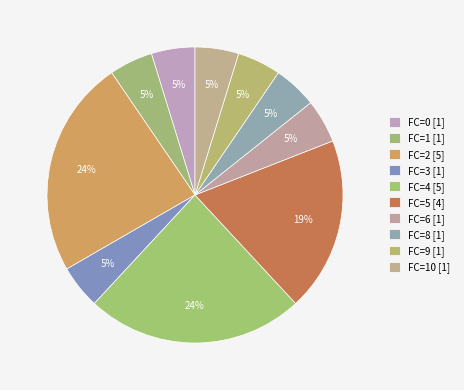

Does FC=3 [1] account for over 50% of the chart?

No